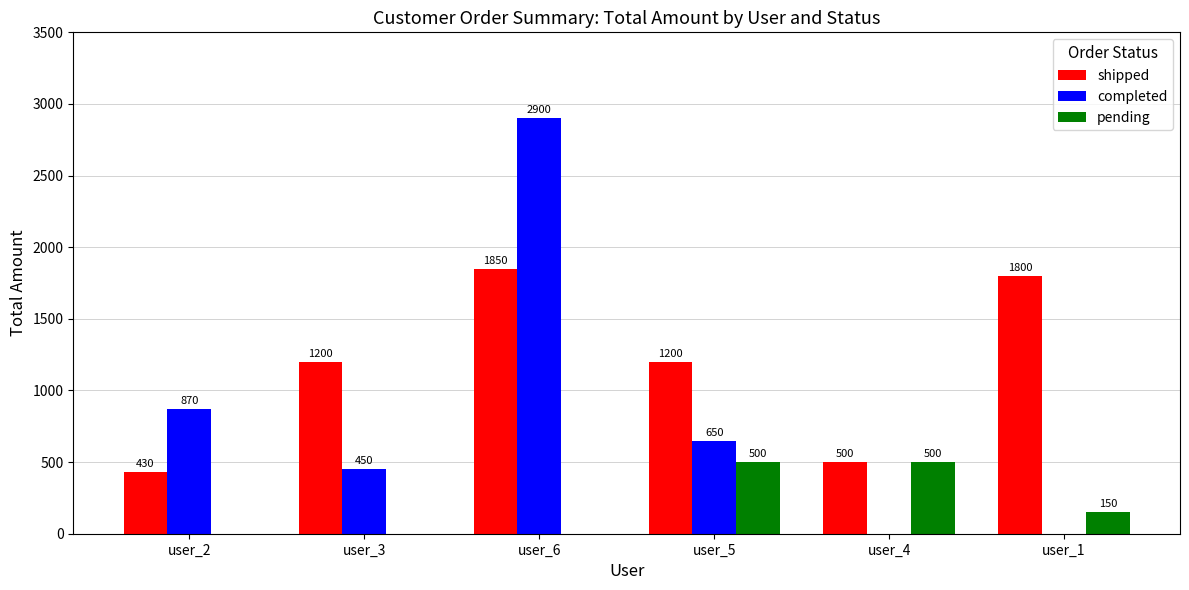

True or false: pending has a value of 150 at user_1.

True